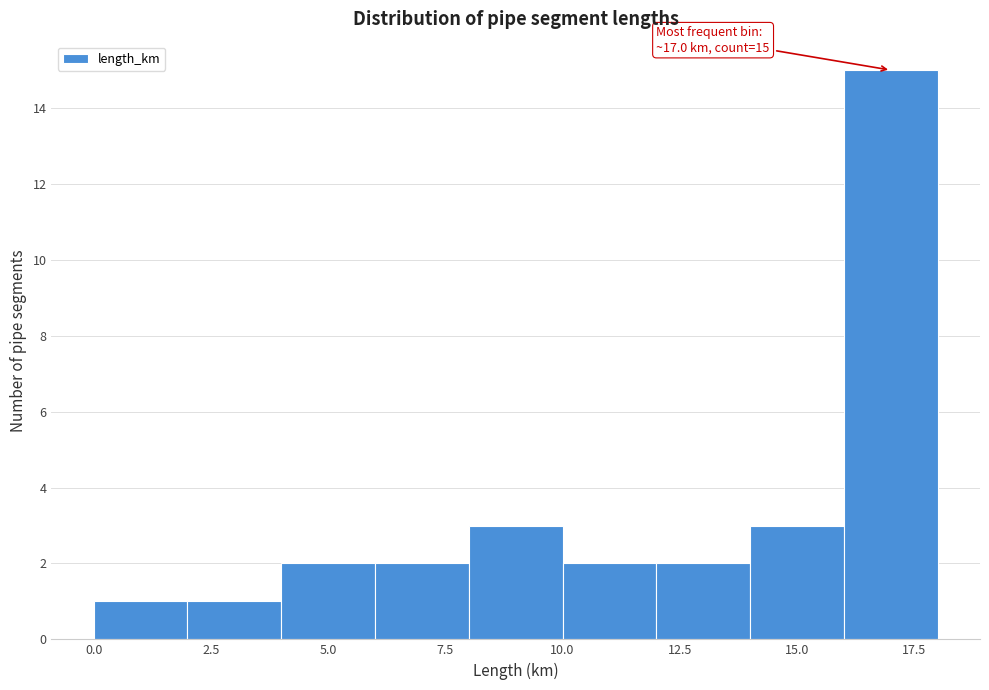

Over which range of the x-axis is the bar tallest?

16 to 18